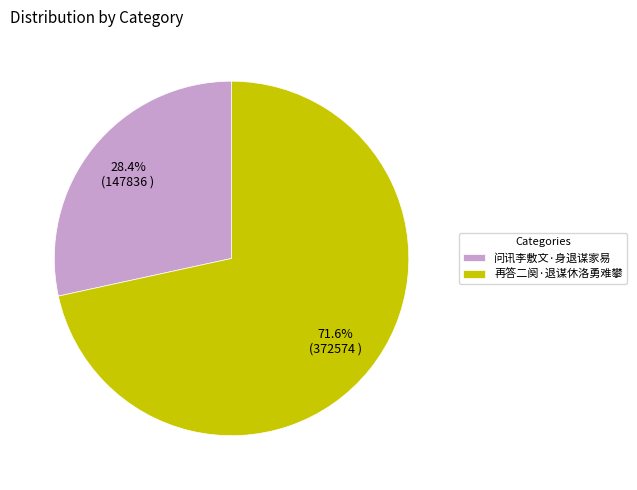

What is the ratio of the value at 再答二阕·退谋休洛勇难攀 to the value at 问讯李敷文·身退谋家易?

2.5